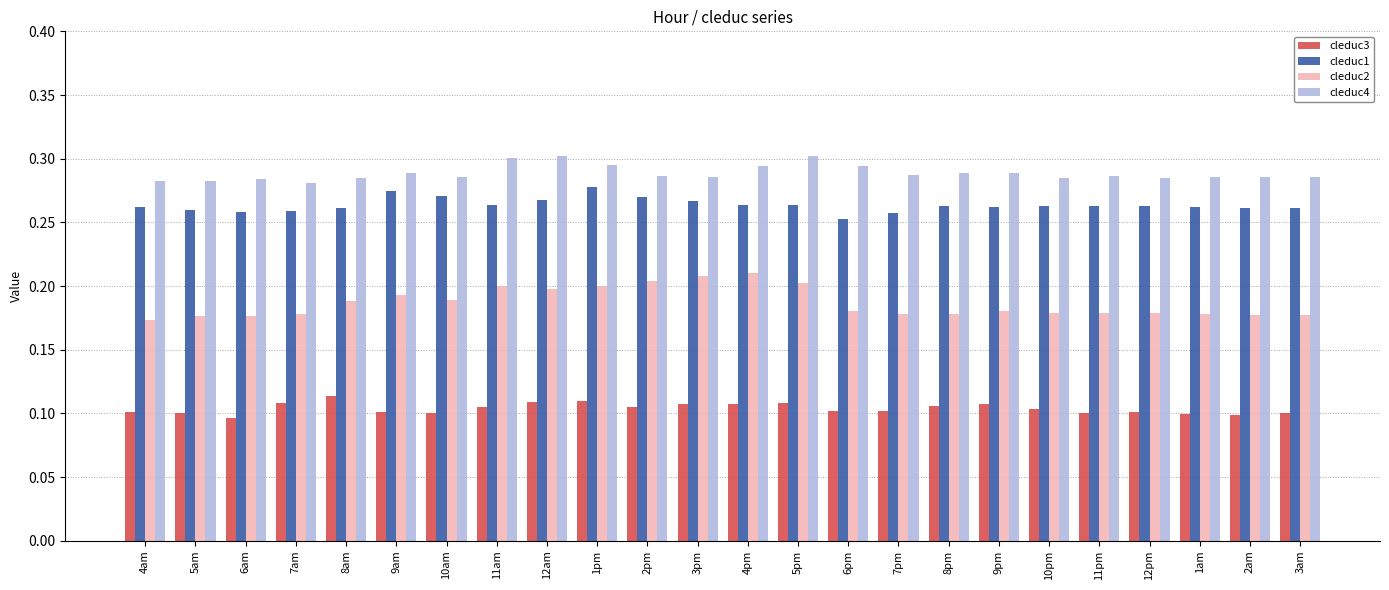

How many bars are there in total?

96